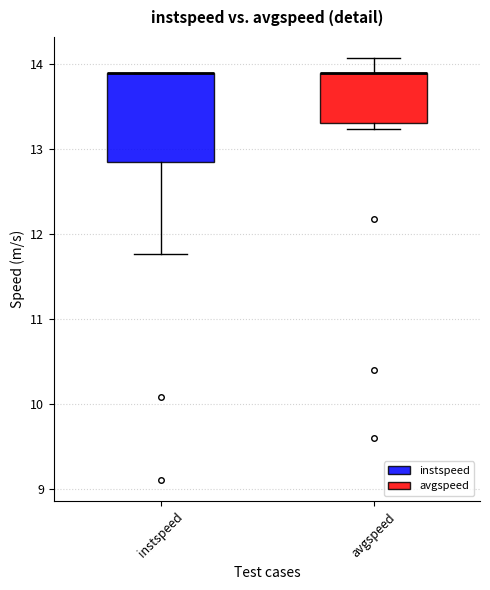

Reading left to right, read every box against the y-axis: the position of its median line, the range the box covers, and the ends of its whiskers. The values are not printed on the chart, so give them approximately, as read against the axis.

instspeed: median 13.9 (drawn on the box's upper edge), box 12.9 to 13.9, whiskers 11.8 to 13.9
avgspeed: median 13.9 (drawn on the box's upper edge), box 13.3 to 13.9, whiskers 13.2 to 14.1